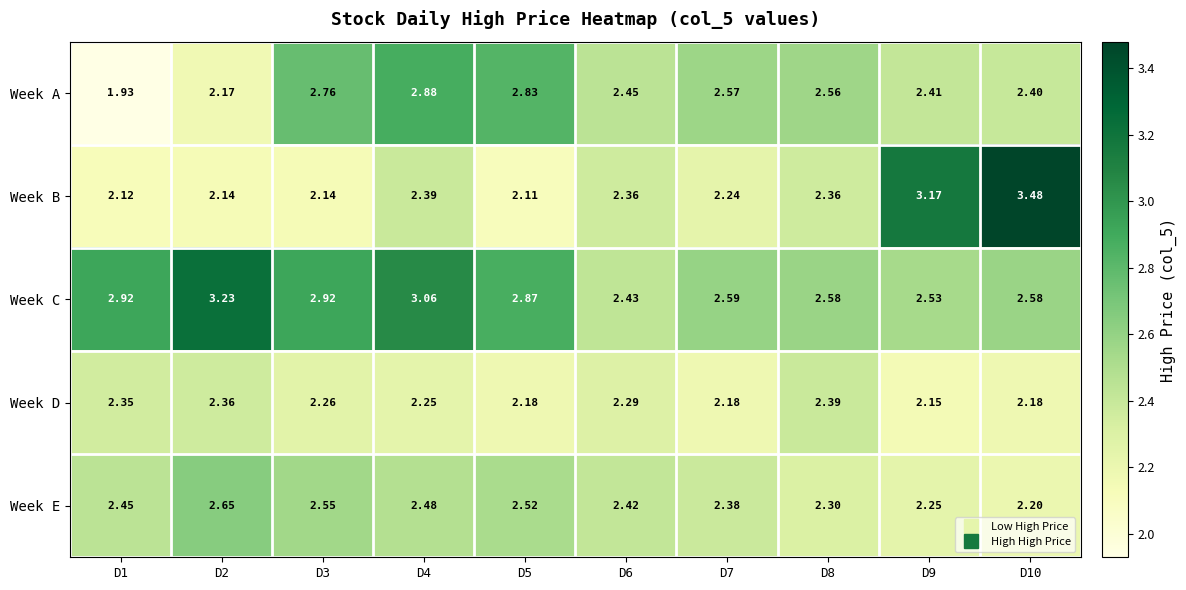

Which series changed the most between D1 and D9?

Week B